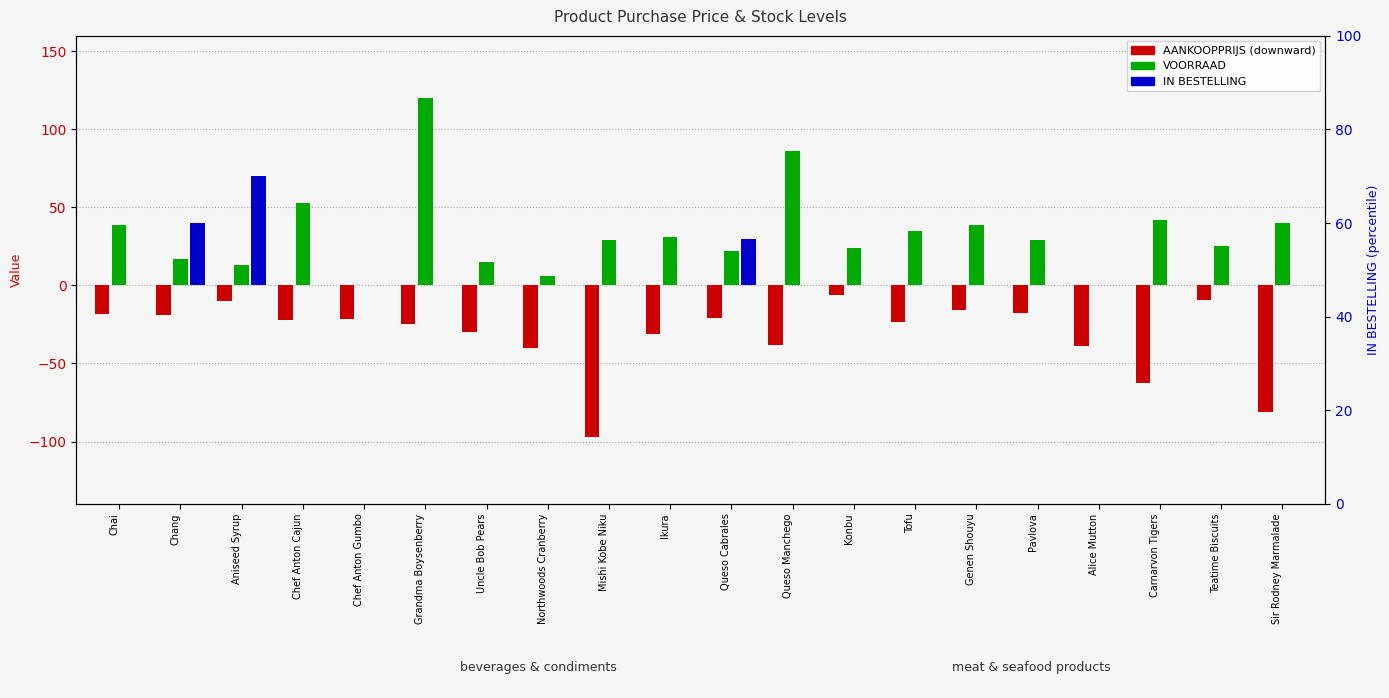

What is the sum of all VOORRAAD values?

665.0